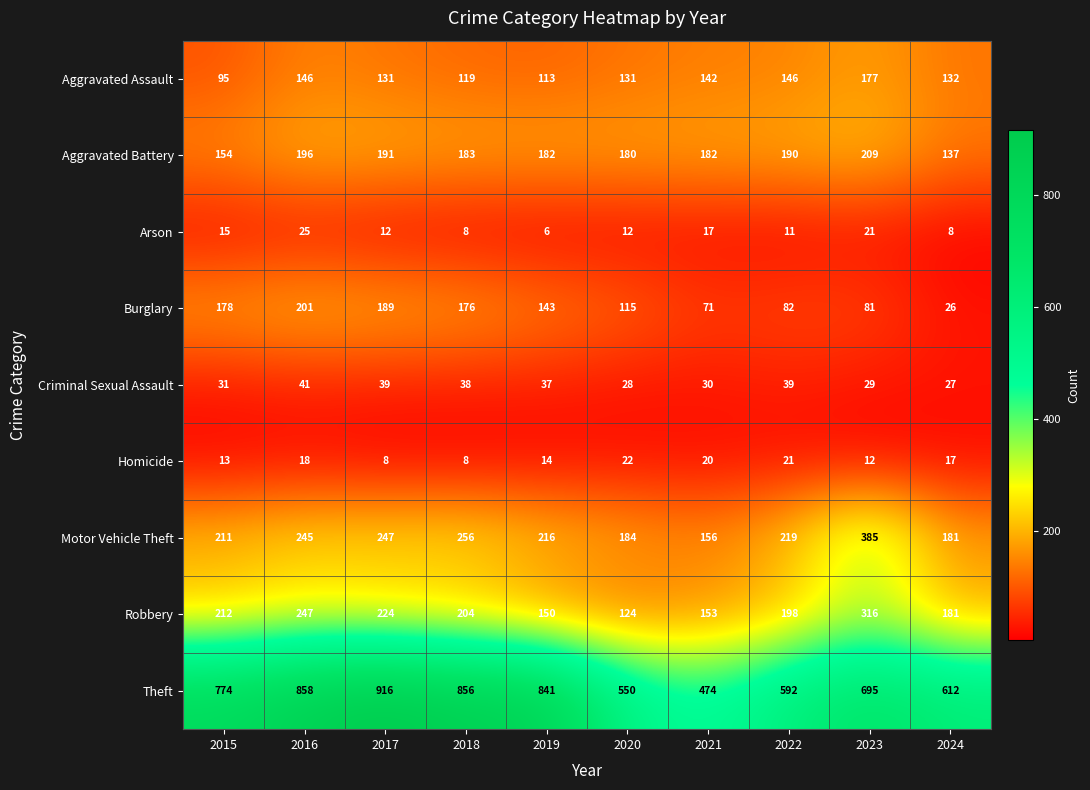

At which label does Robbery first exceed 204?

2015